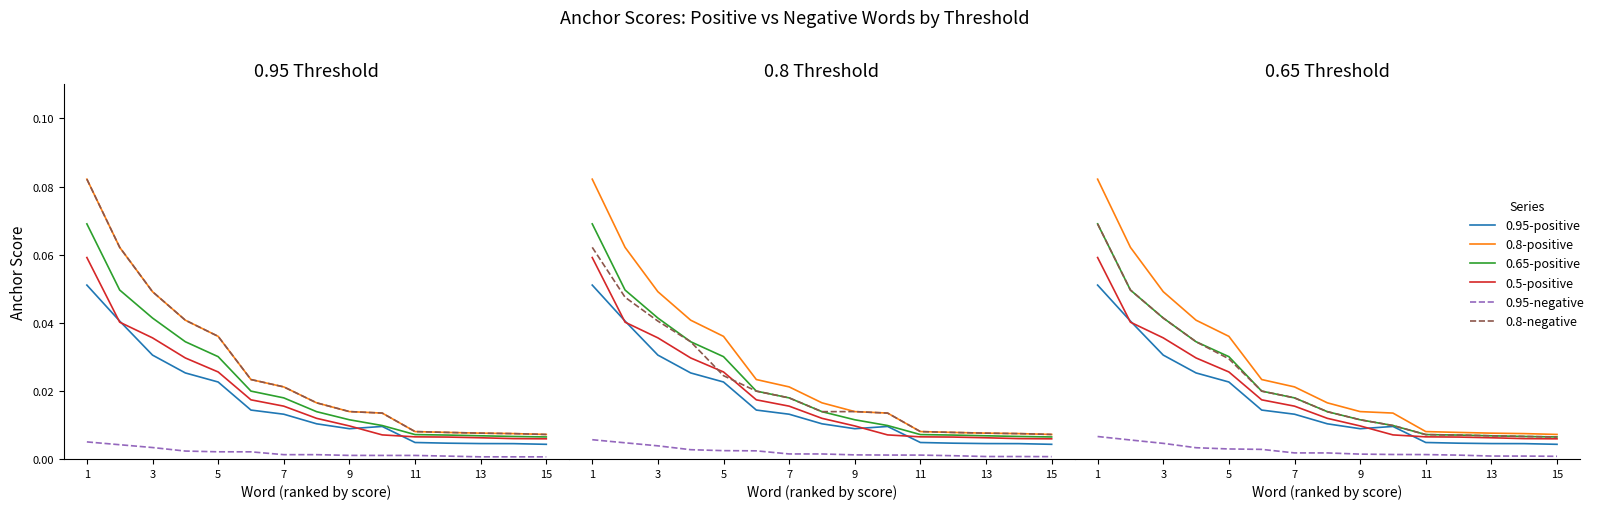

True or false: 0.95-positive and 0.95-negative cross at least once.

False